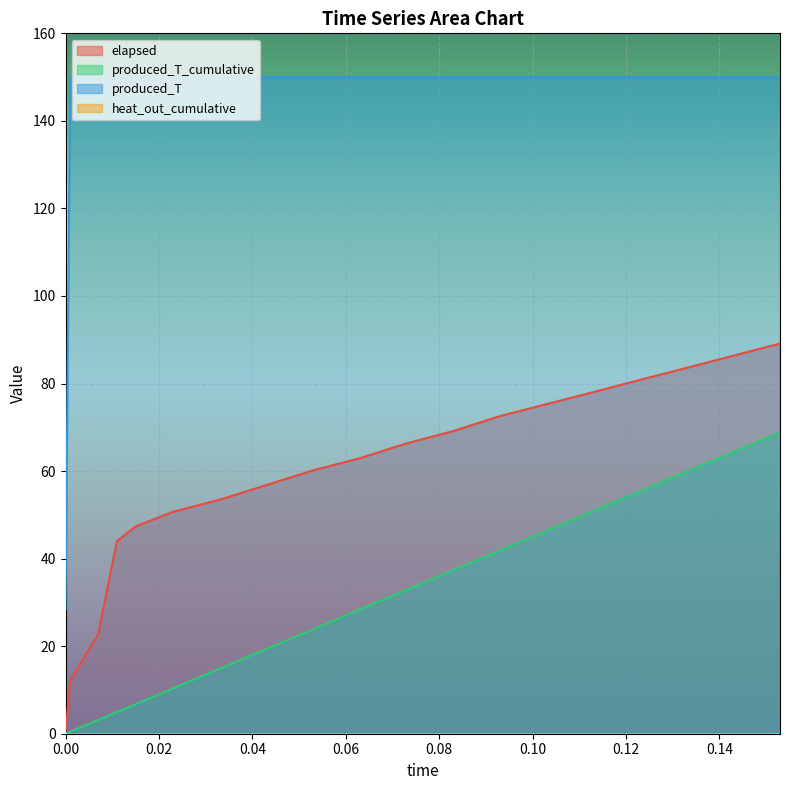

How many data points in produced_T are less than 150?

1